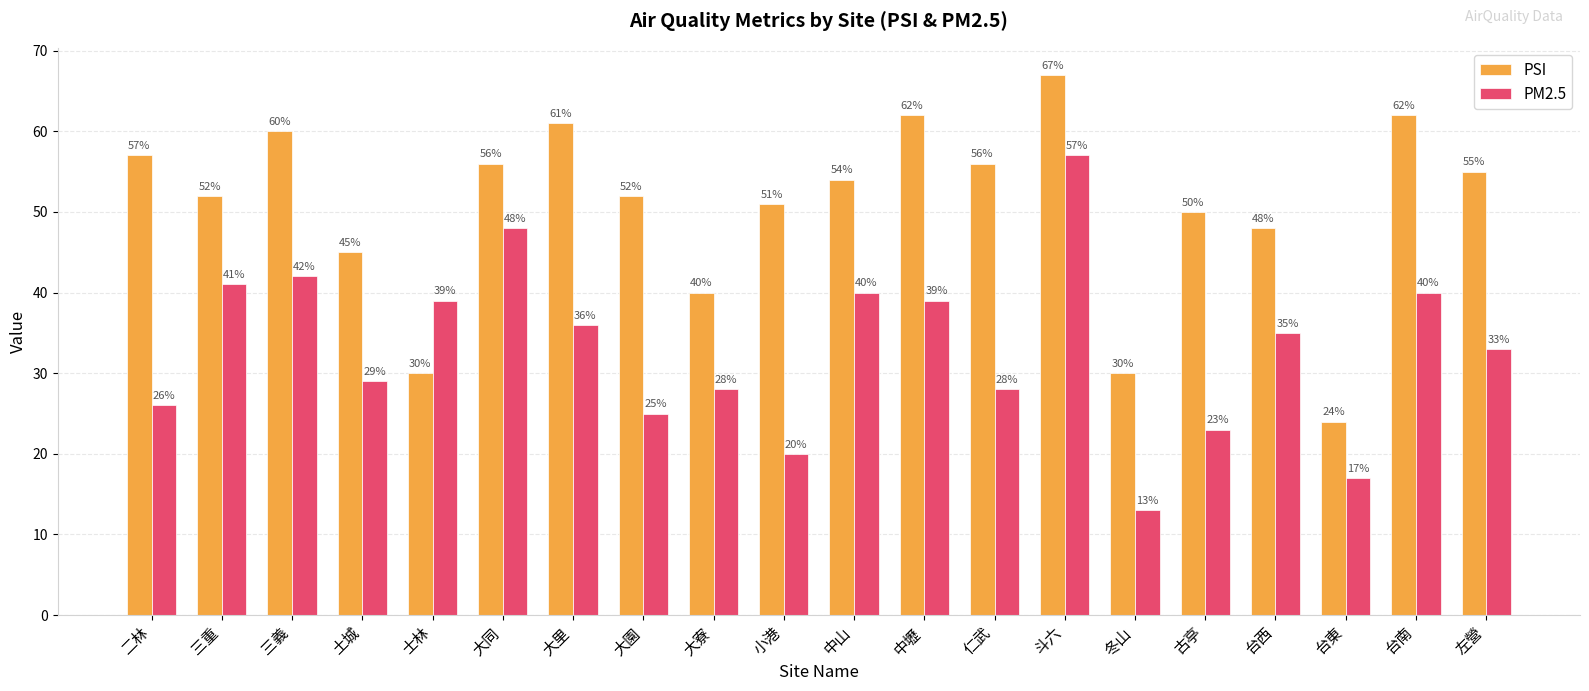

What is the label of the 2nd bar from the left?

三重